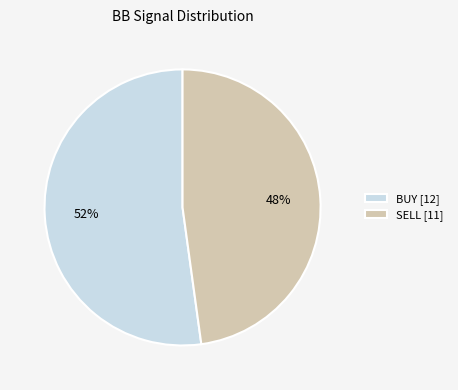

To the nearest percent, what is the difference between the BUY and SELL slice percentages?

4%